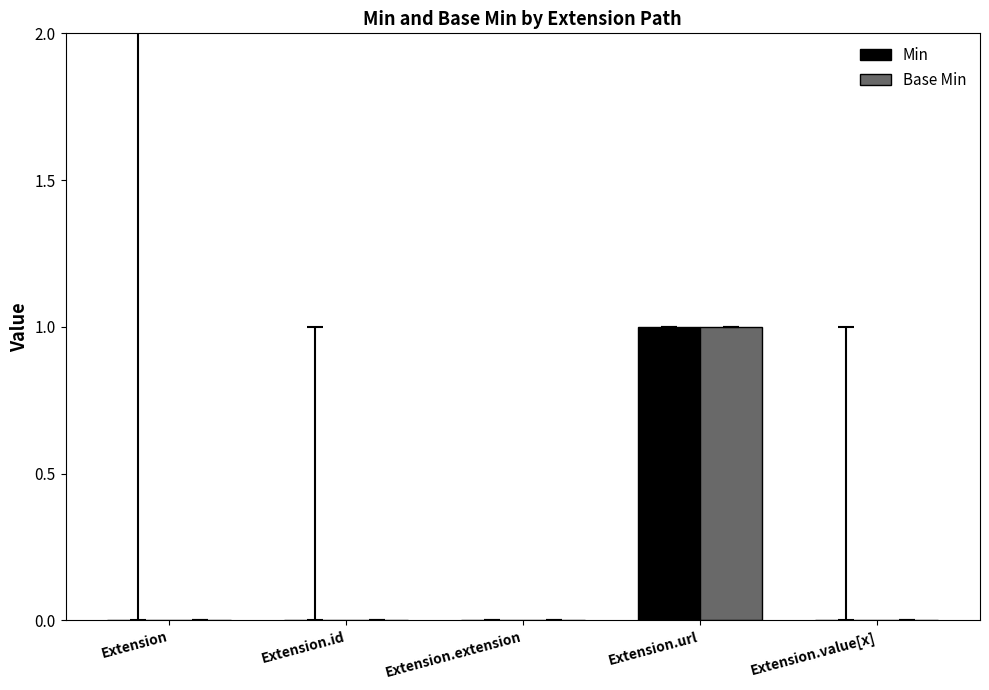

What is the sum of all Base Min values?

1